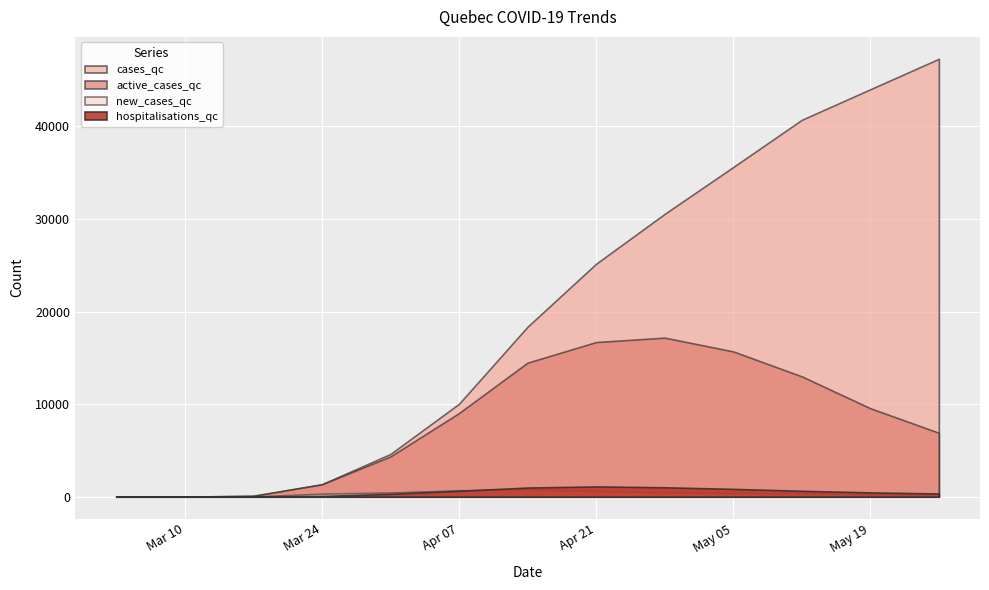

Is it true that new_cases_qc equals 1 at 2020-03-10?

False